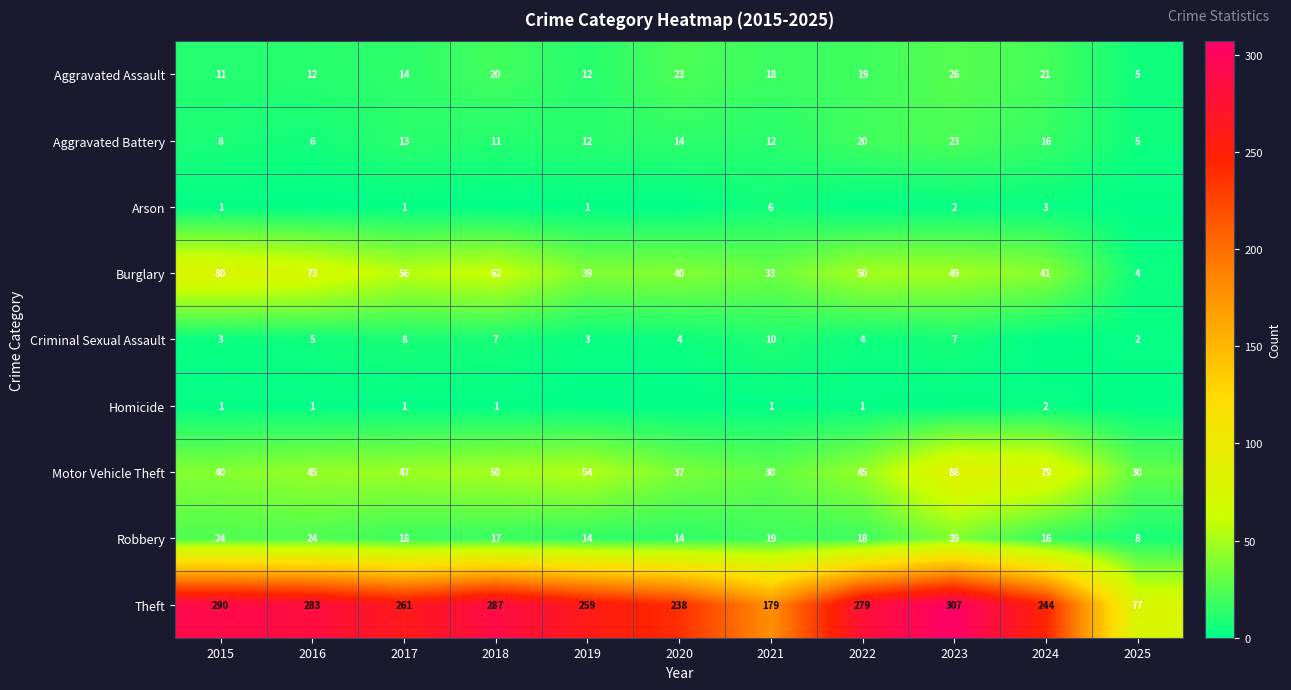

Is it true that Theft equals 158 at 2020?

False